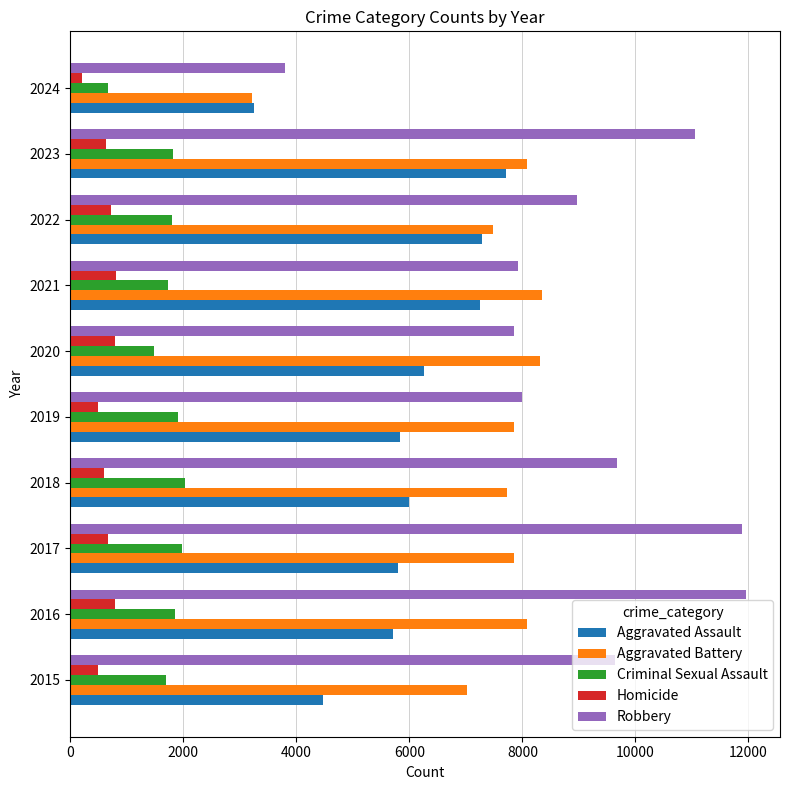

What is the sum of all Aggravated Battery values?

74001